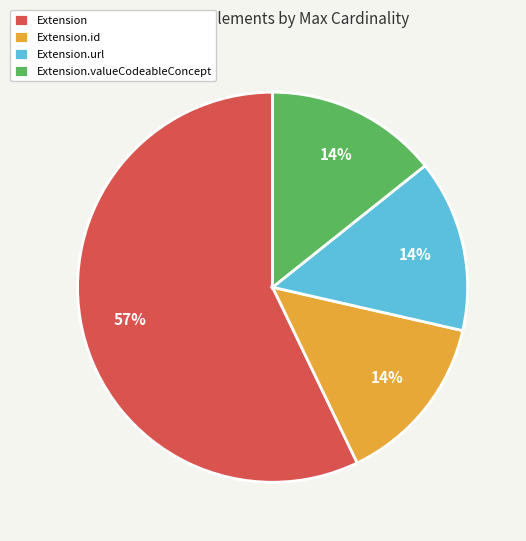

How many slices are in this pie chart?

4